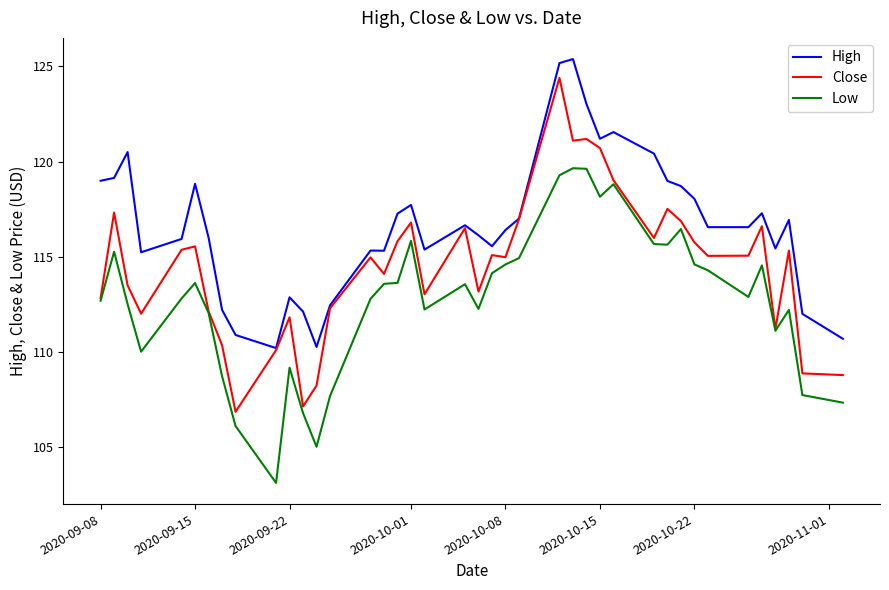

Count the number of data series in this chart.

3